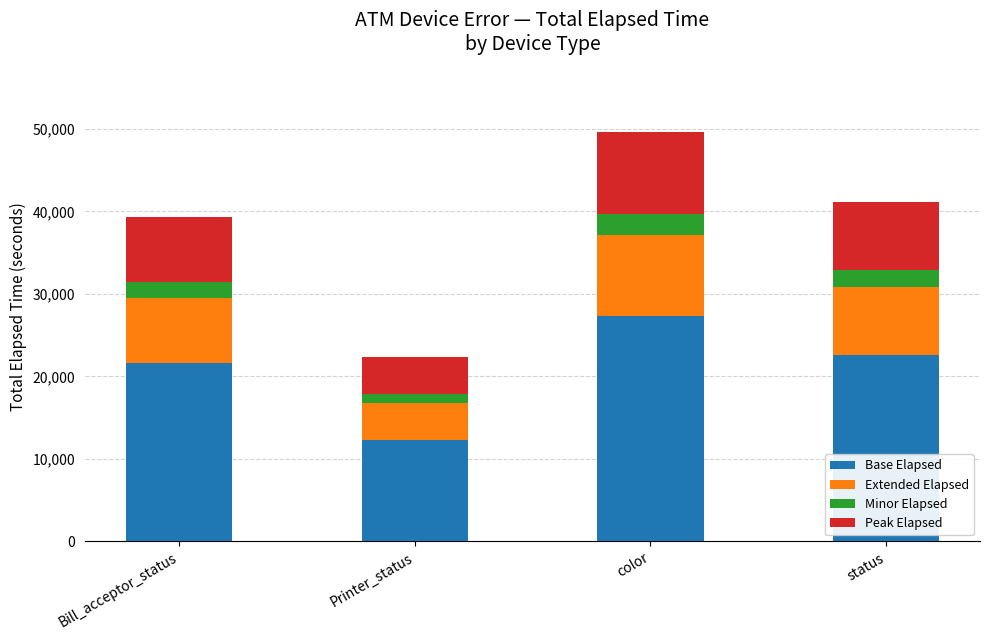

What value does the Base Elapsed series have at Printer_status?

12307.9